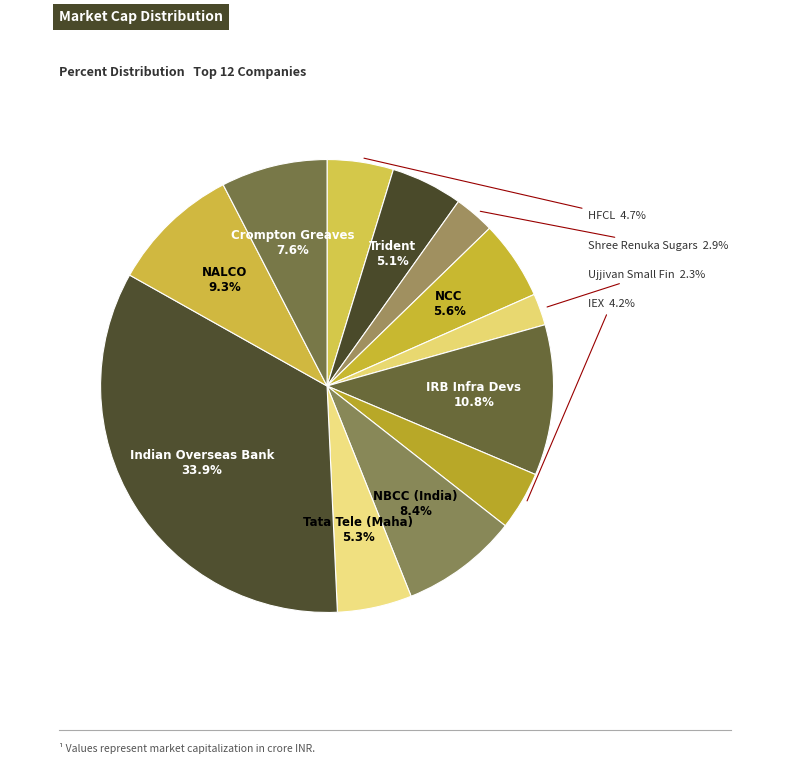

Rank the categories by value from highest to lowest.

Indian Overseas Bank, IRB Infra Devs, NALCO, NBCC (India), Crompton Greaves, NCC, Tata Tele (Maha), Trident, HFCL, IEX, Shree Renuka Sugars, Ujjivan Small Fin